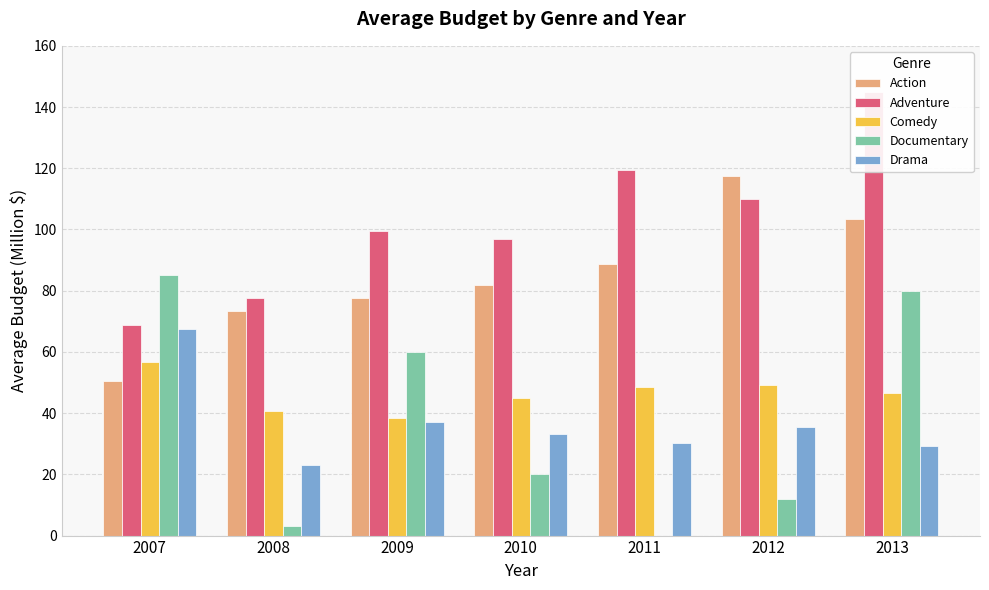

How many bars are there in each group?

5